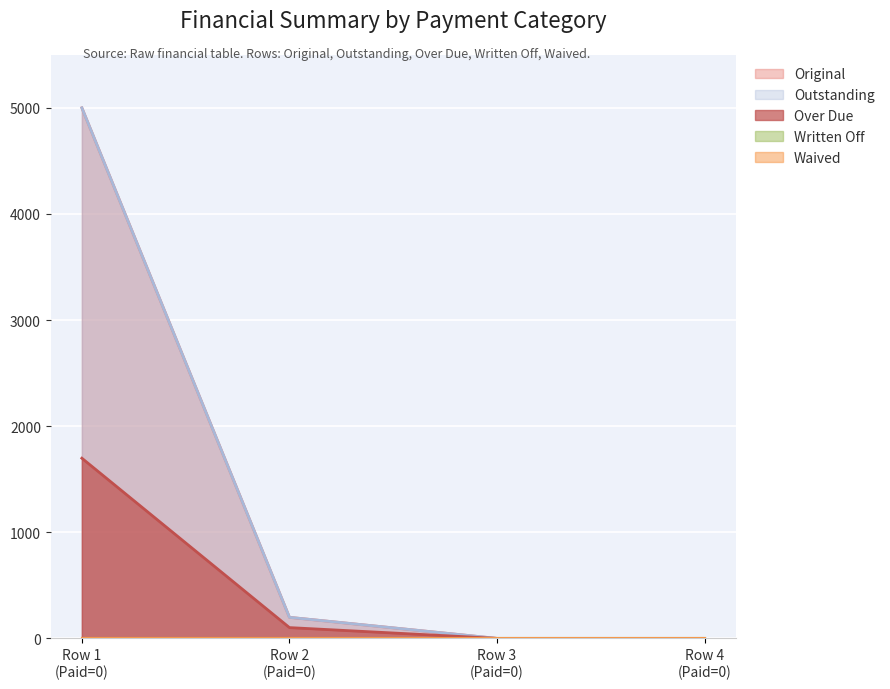

What is the sum of all Outstanding values?

5198.5